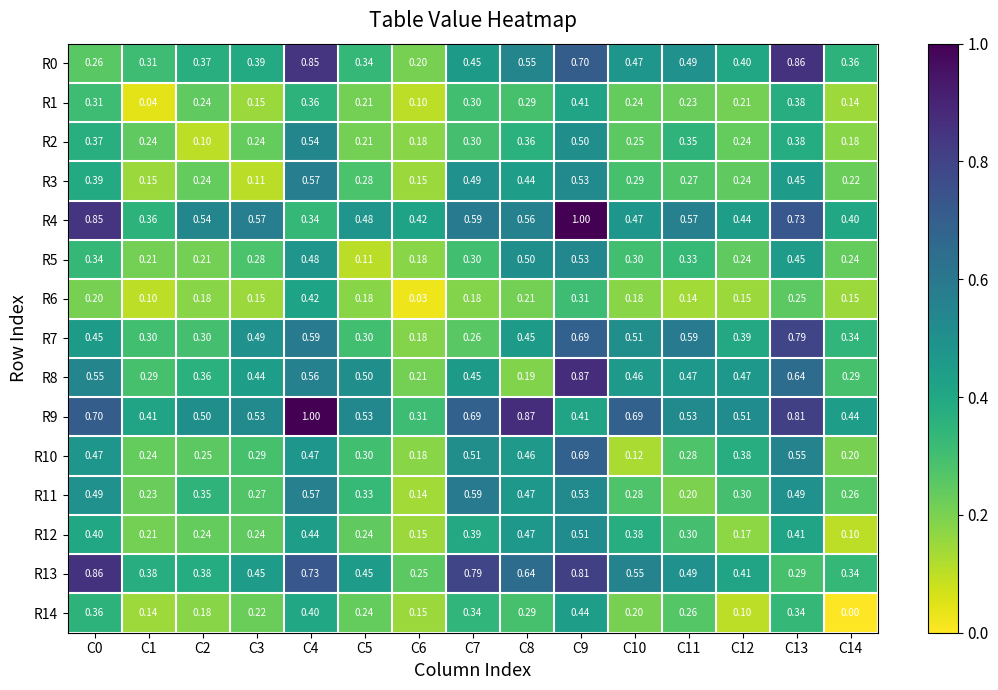

Is the value of R12 at C10 greater than the value of R4 at C6?

No